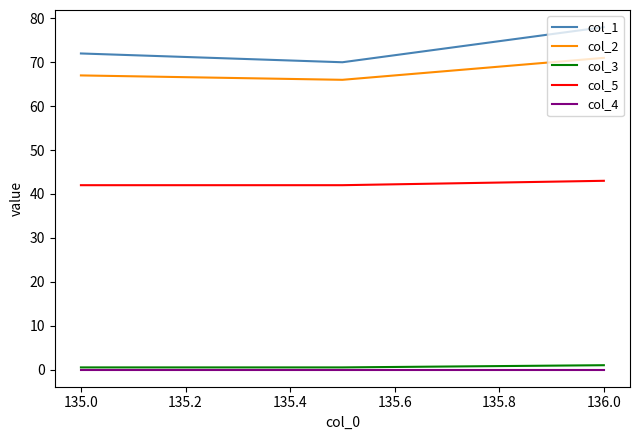

What is the maximum value shown in the chart?

78.0